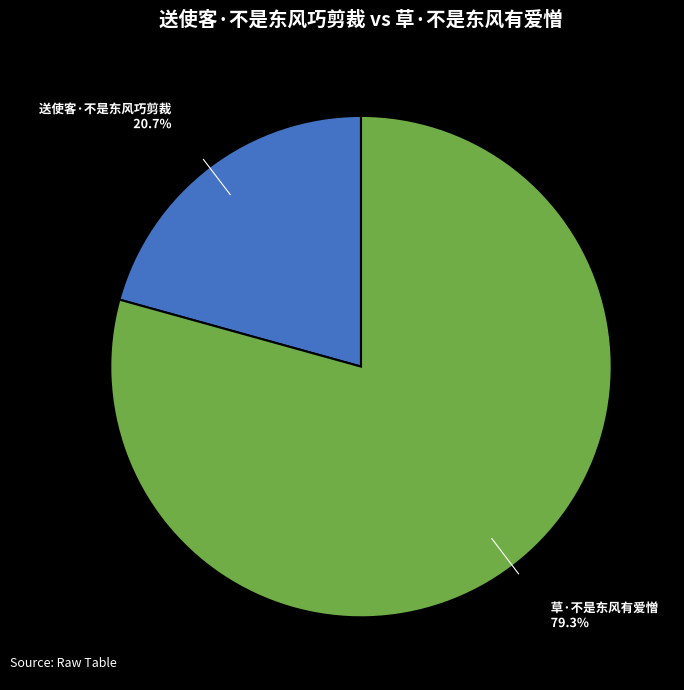

Count the number of slices in the pie.

2